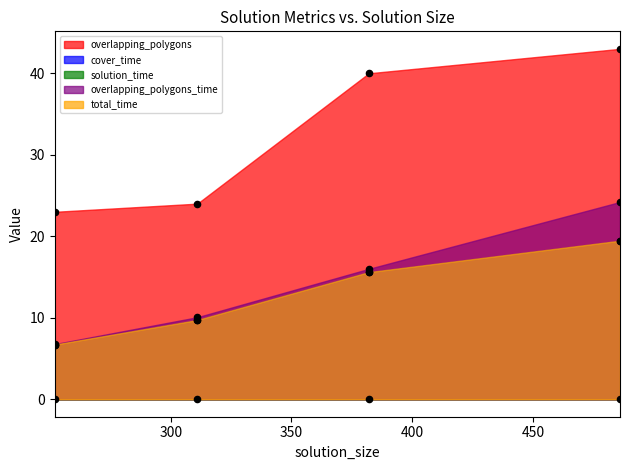

At which category is the sum across all series the highest?

486